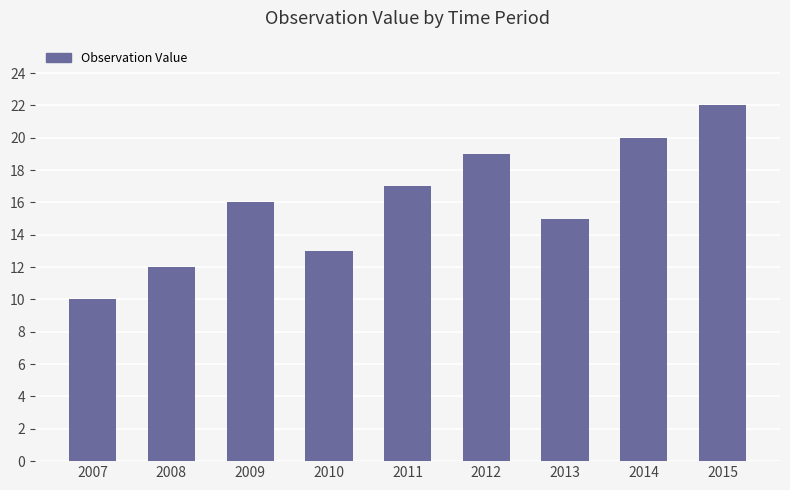

Where is the data nearest to the value 16?

2009